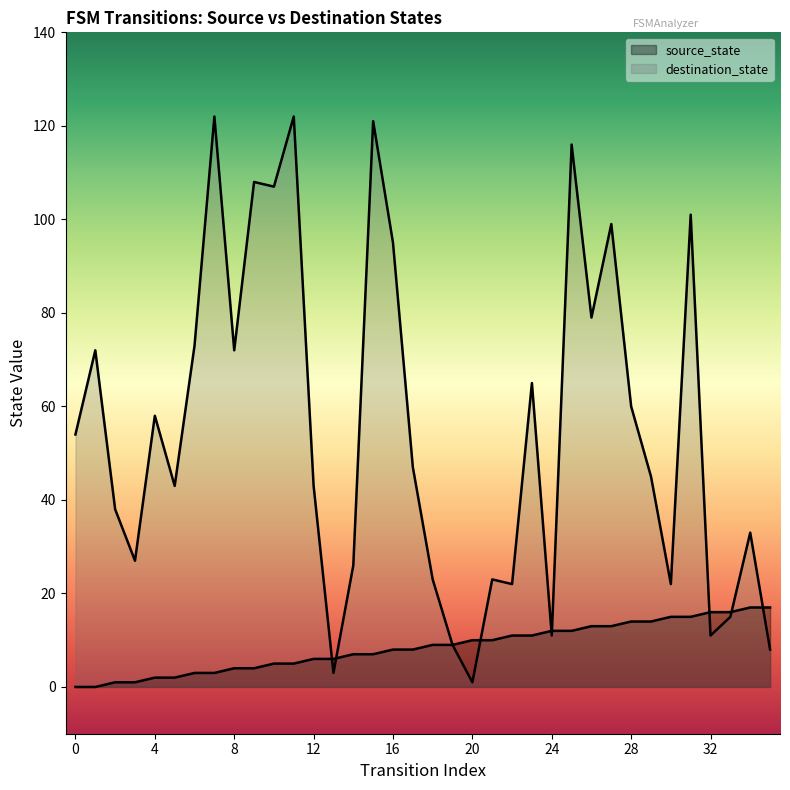

True or false: source_state has more than 2 interior local peaks.

False